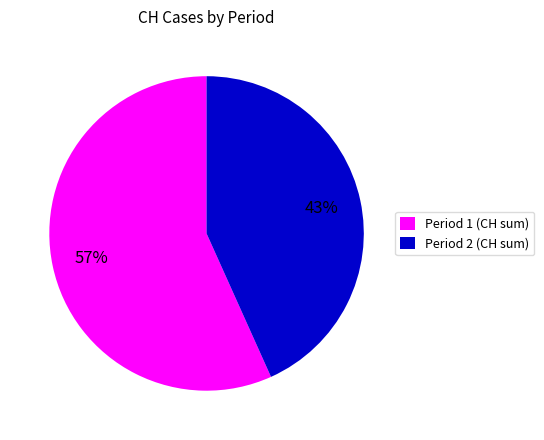

Rank the categories by value from lowest to highest.

Period 2 (CH sum), Period 1 (CH sum)